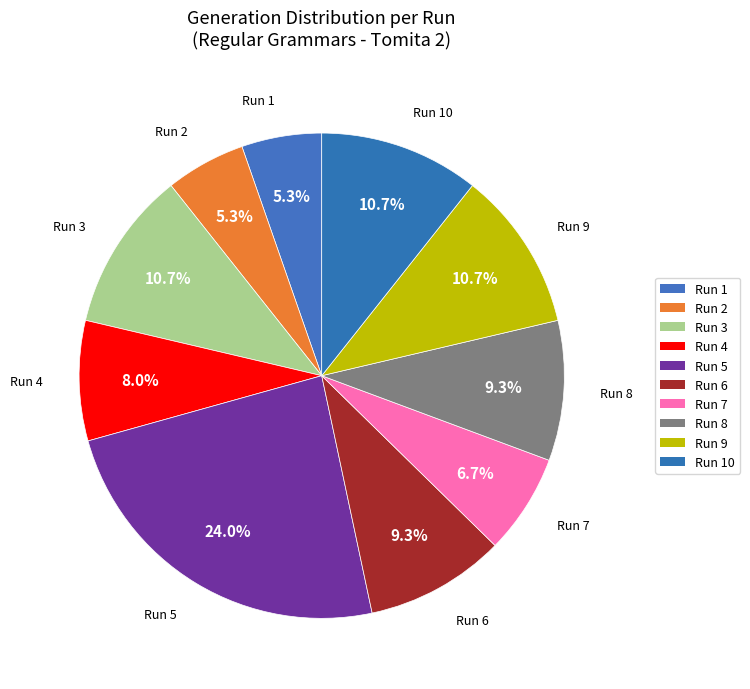

To the nearest percent, what is the average slice percentage?

10%